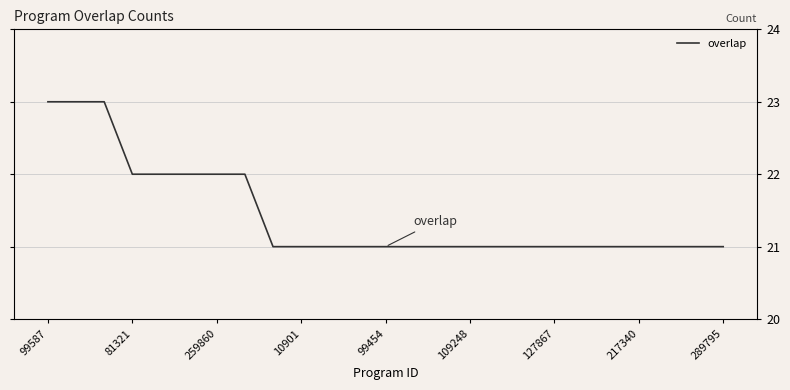

What is the difference between the maximum and minimum values?

2